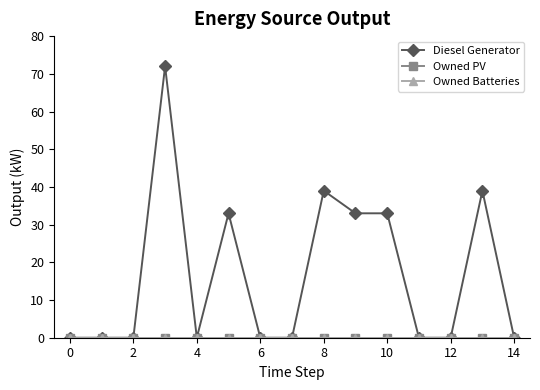

Is this an area chart (filled region under the line)?

No